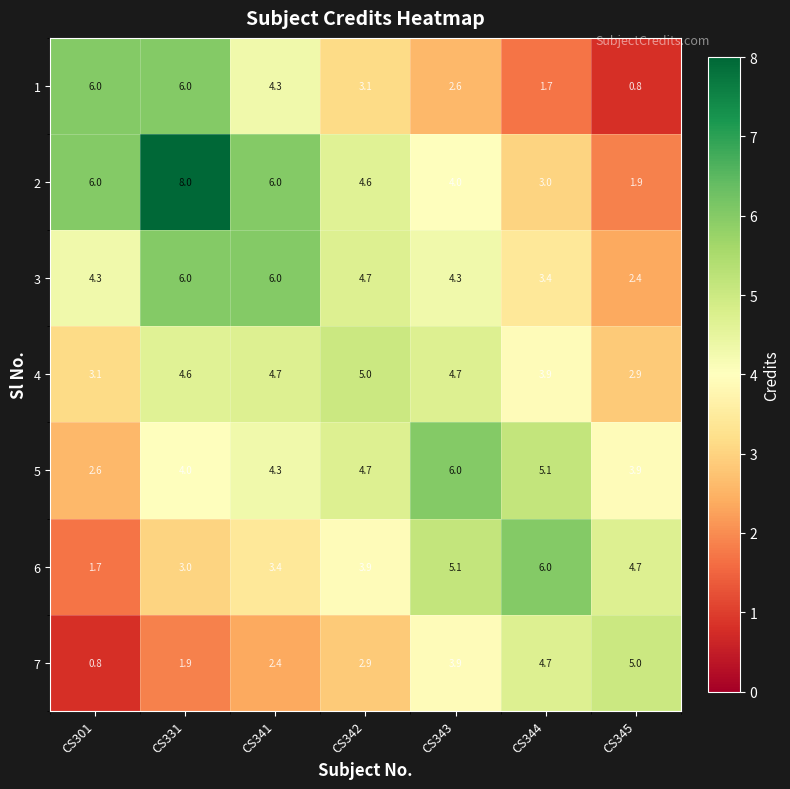

Which series has the widest spread of values?

2